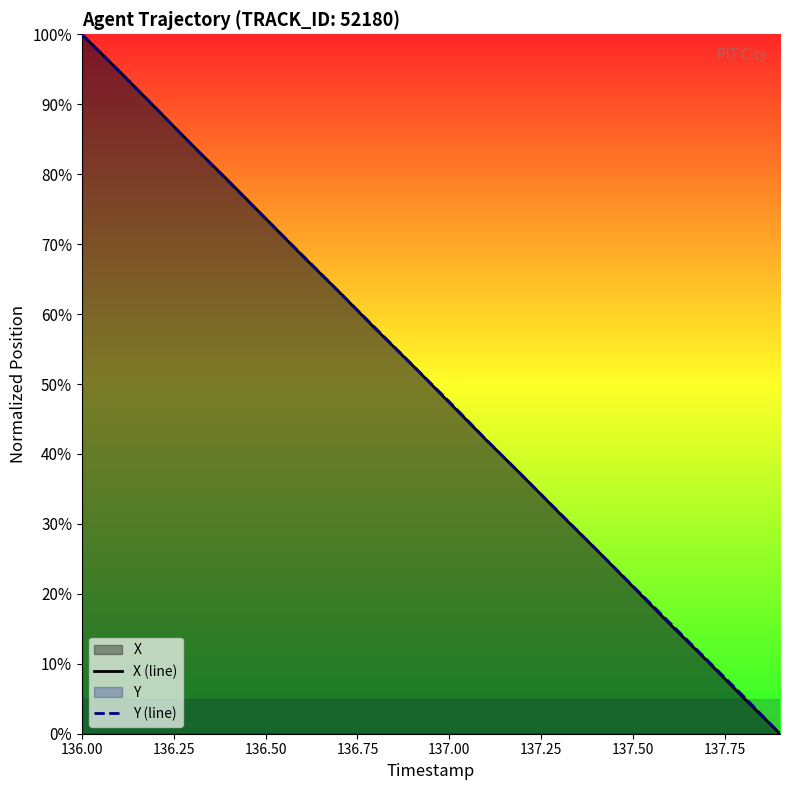

Which series has the widest spread of values?

X (line)